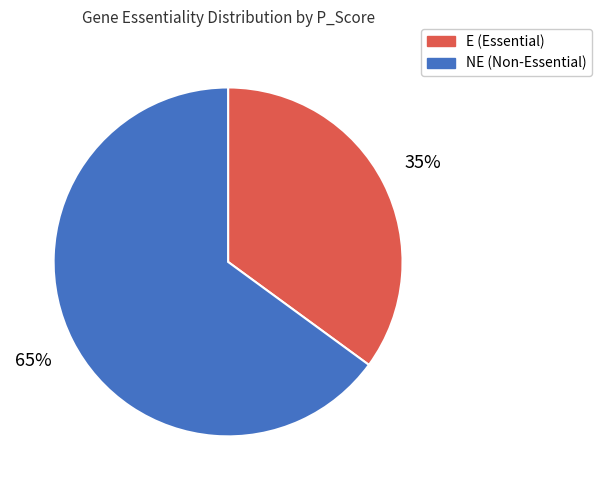

To the nearest percent, what is the difference between the largest and smallest slice percentages?

30%